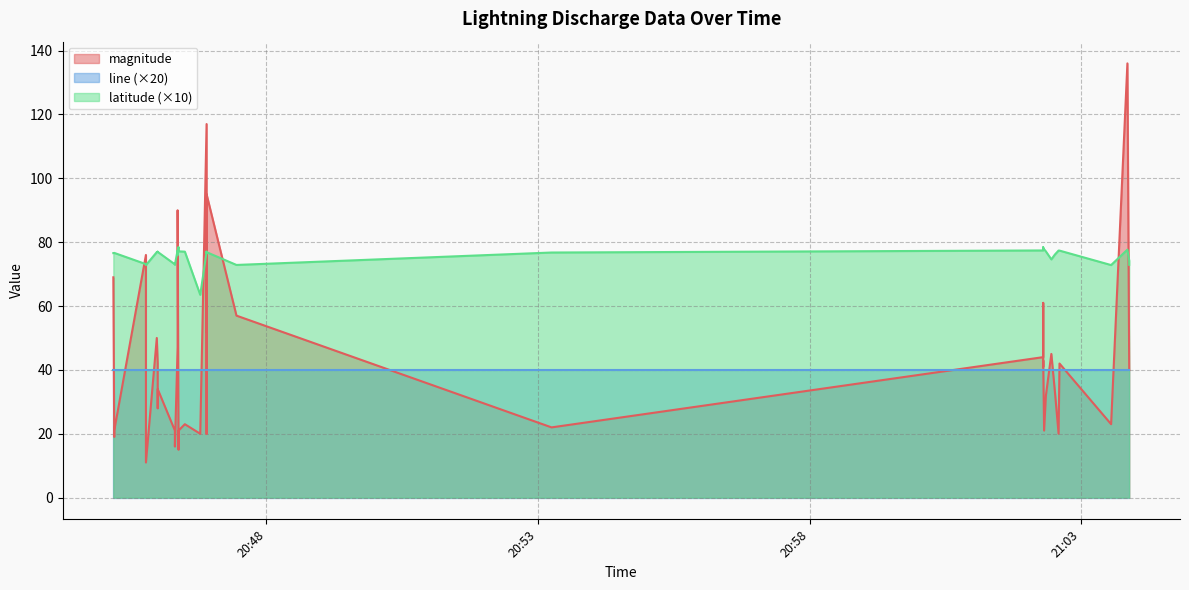

Which series has the widest spread of values?

magnitude